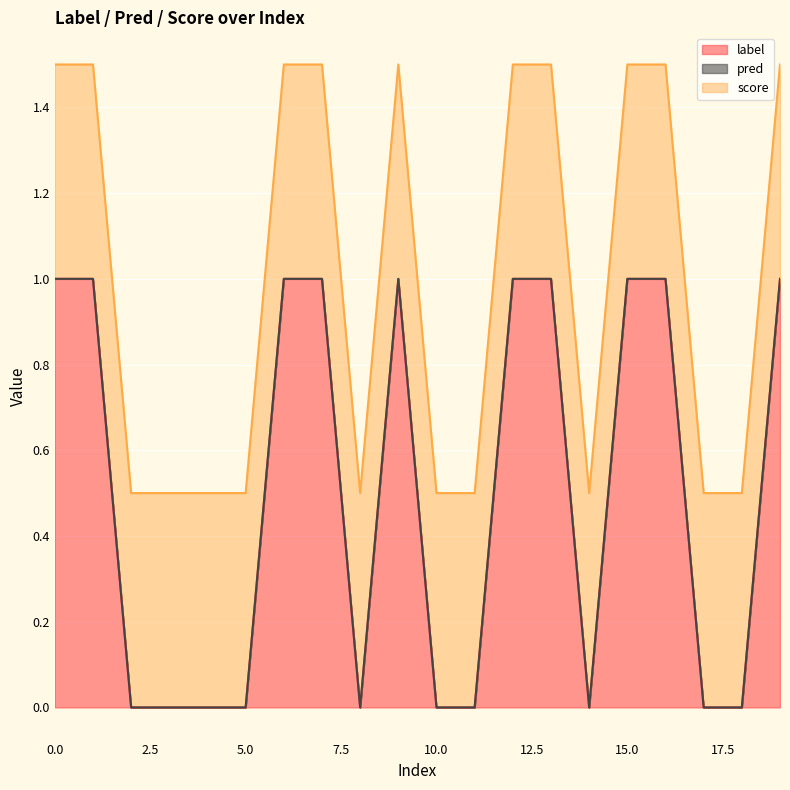

Which has a higher value, 15 or 2?

15